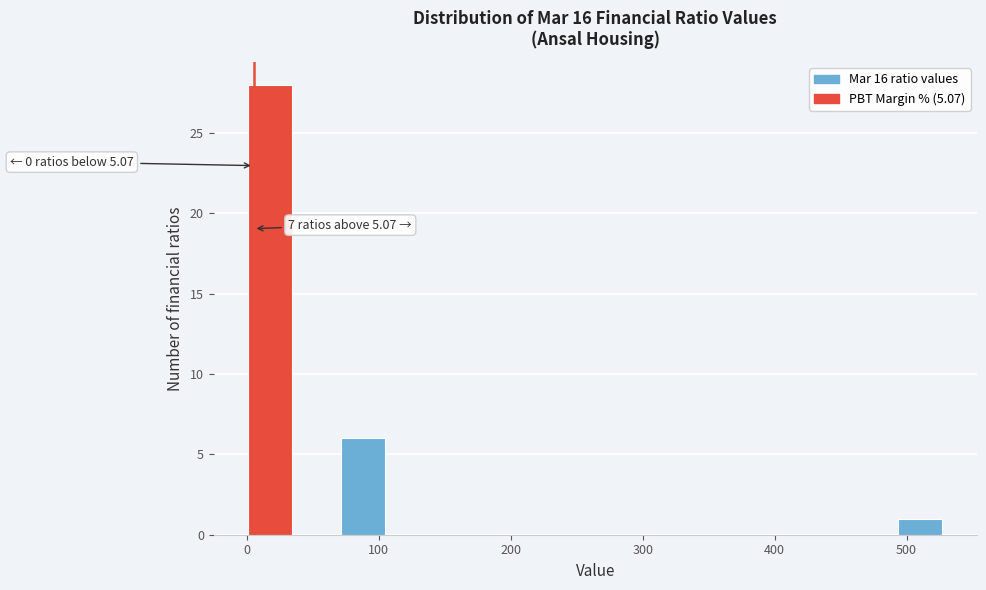

Read against the x-axis, roughly where is the centre of the tallest bar?

20